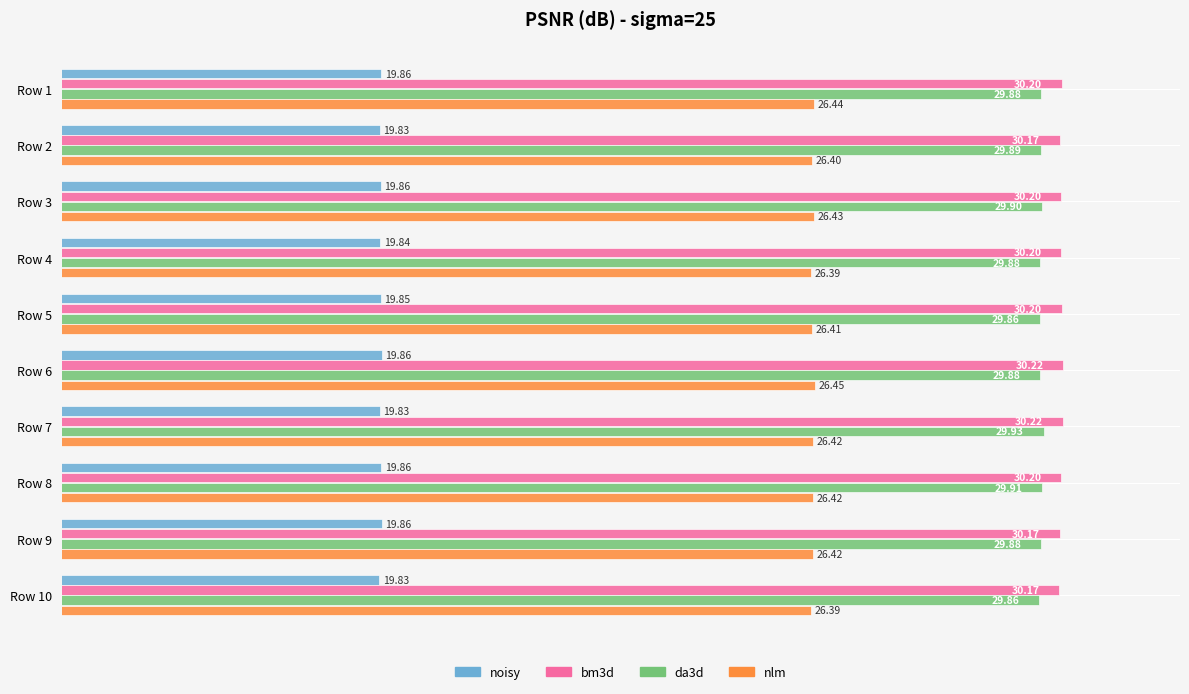

Which series has the widest spread of values?

da3d